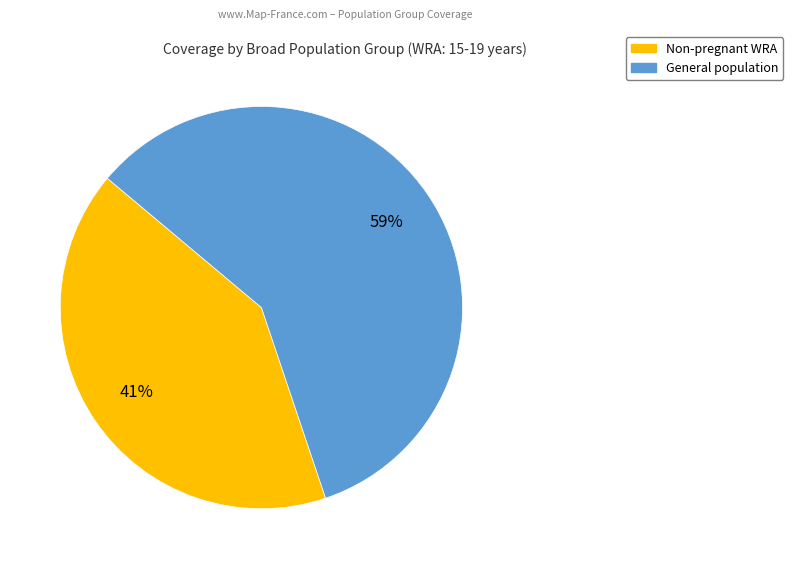

Is there any slice that represents more than half of the pie?

Yes